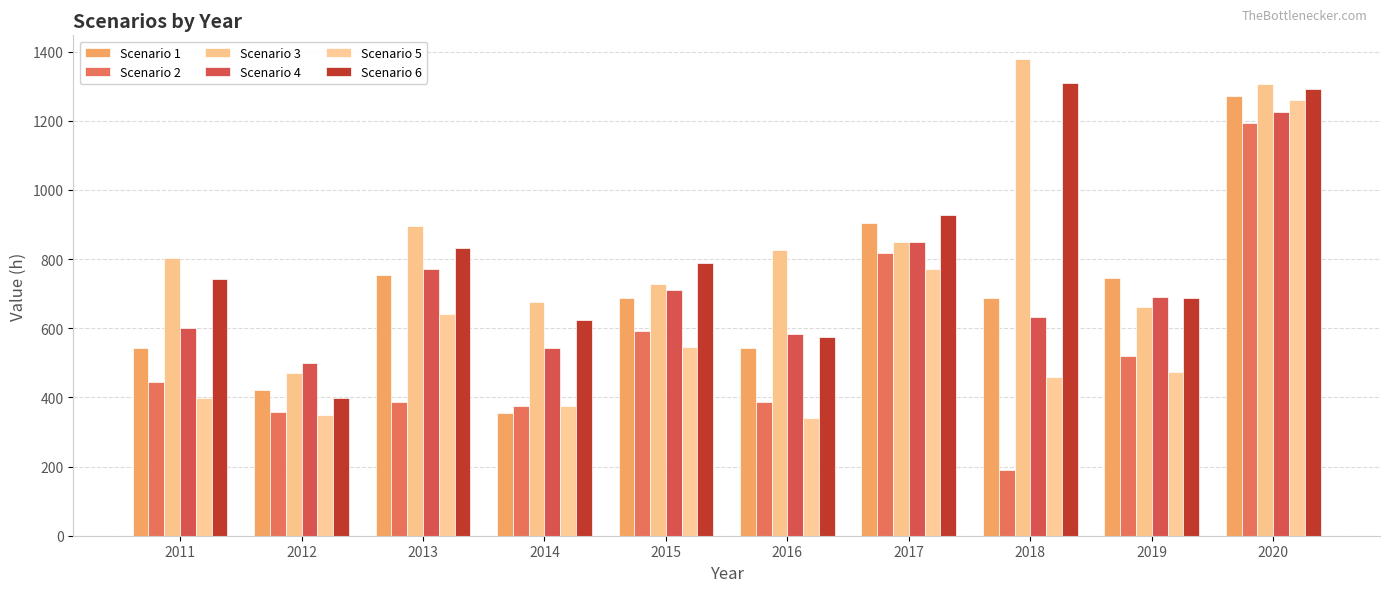

What is the maximum value shown in the chart?

1378